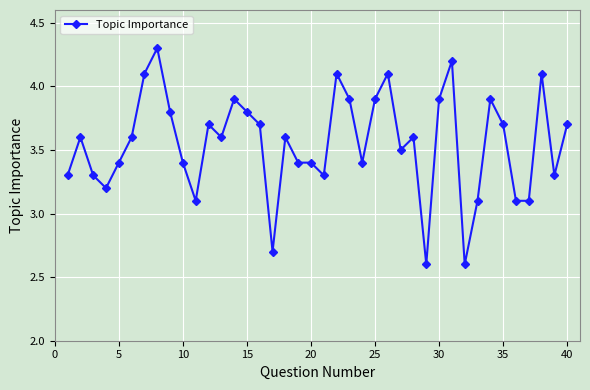

What is the value of the 11th point from the left?

3.1